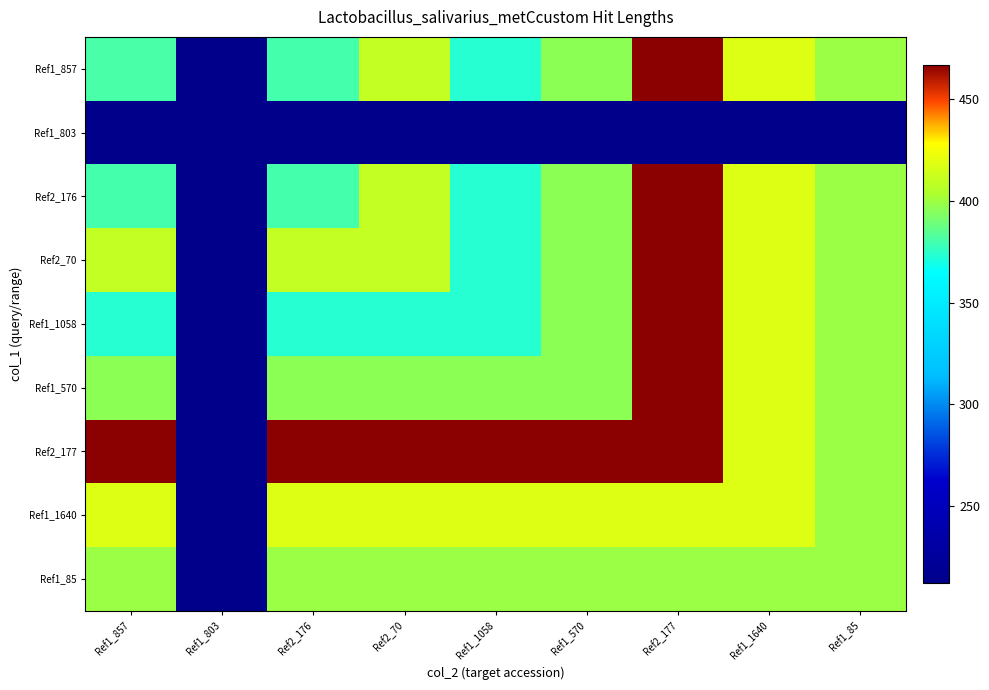

How many data points does each series have?

9